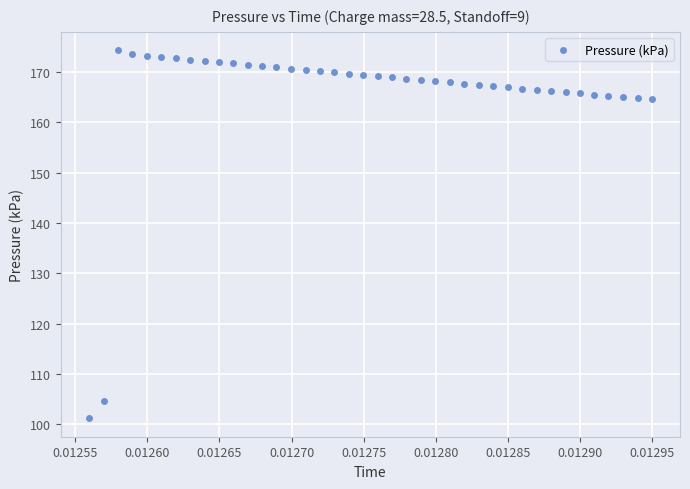

Count the number of points in this scatter plot.

40